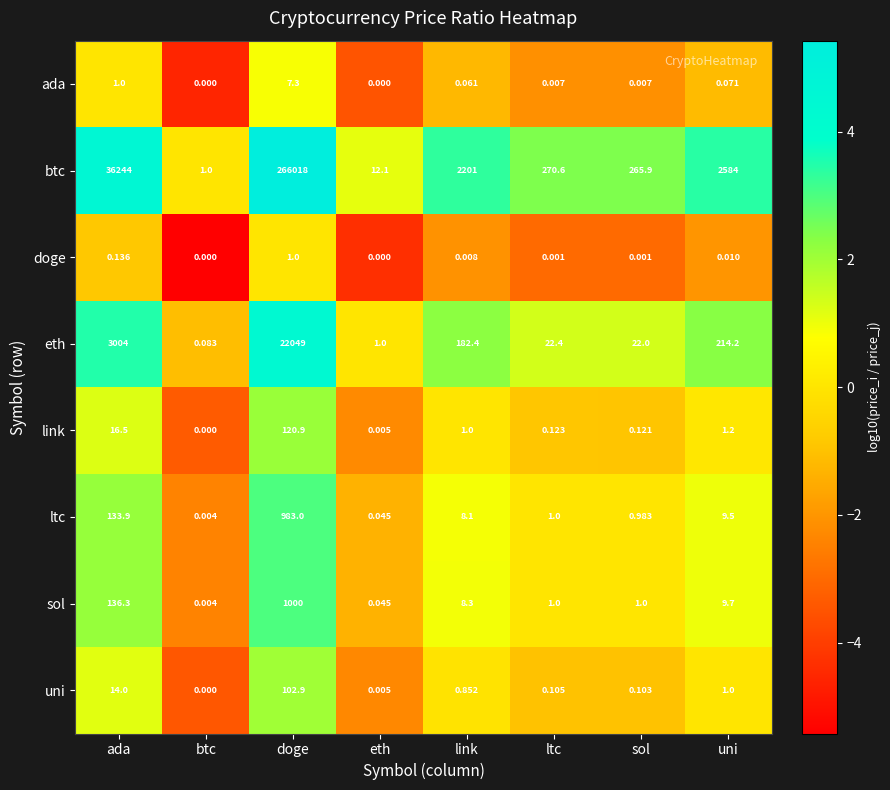

Which series has the largest total across all categories?

btc